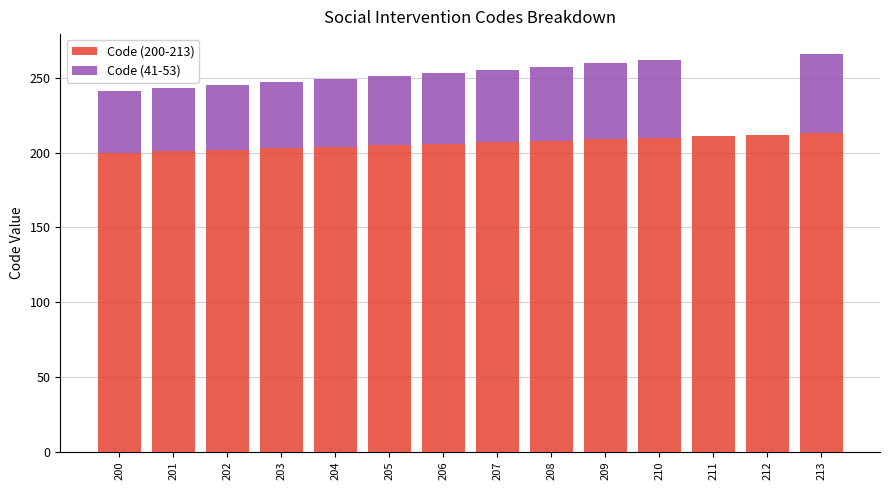

The value of Code (200-213) at 212 is 212. True or false?

True